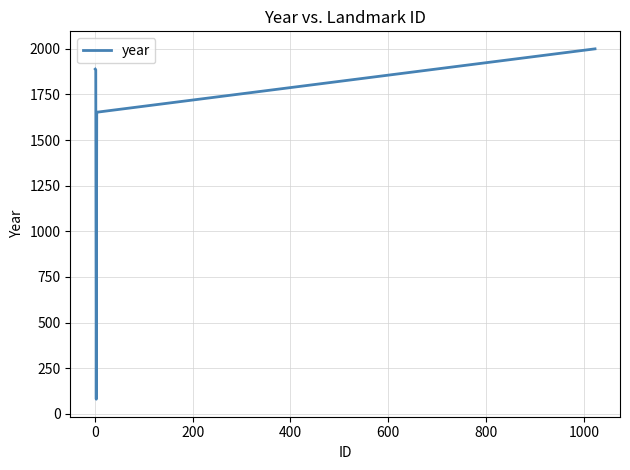

What is the average value?

1525